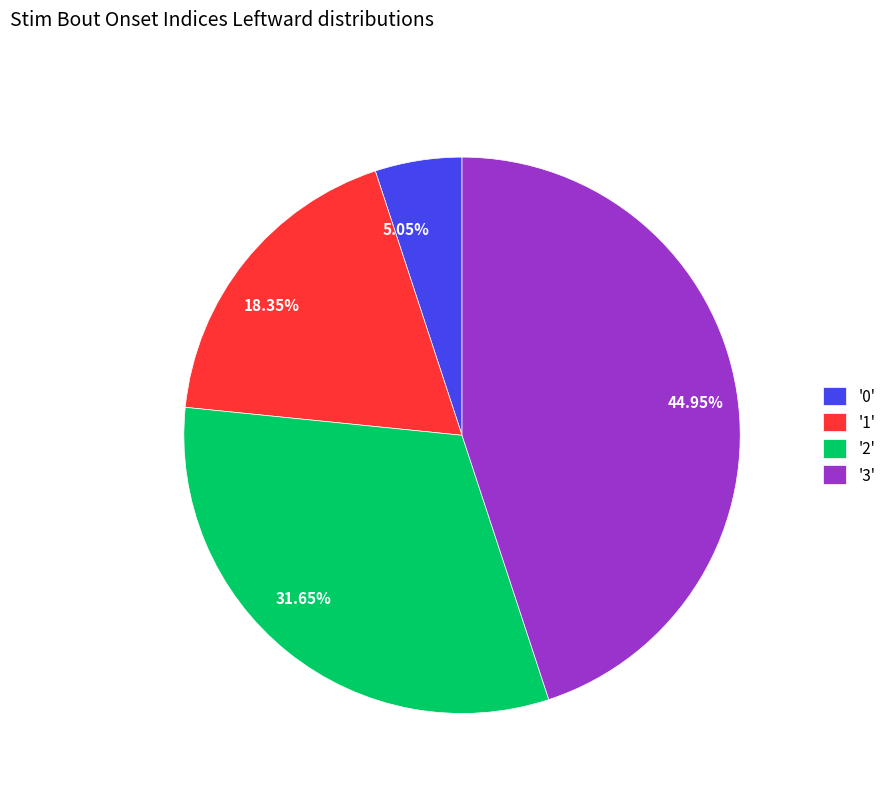

How many segments does this pie chart have?

4